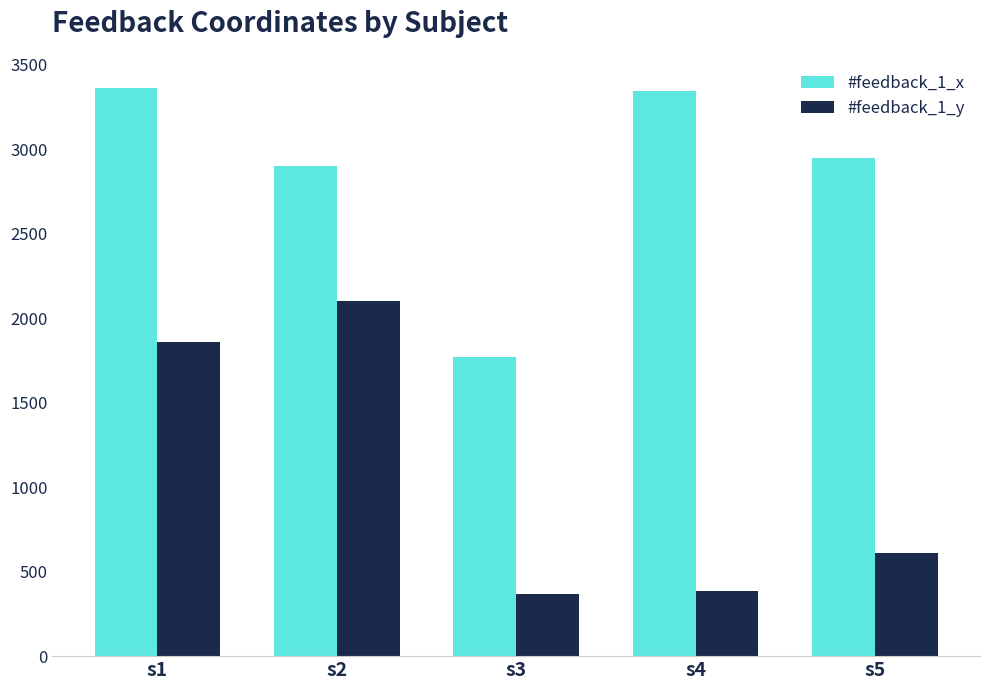

What is the spread (max minus min) of values at s1?

1503